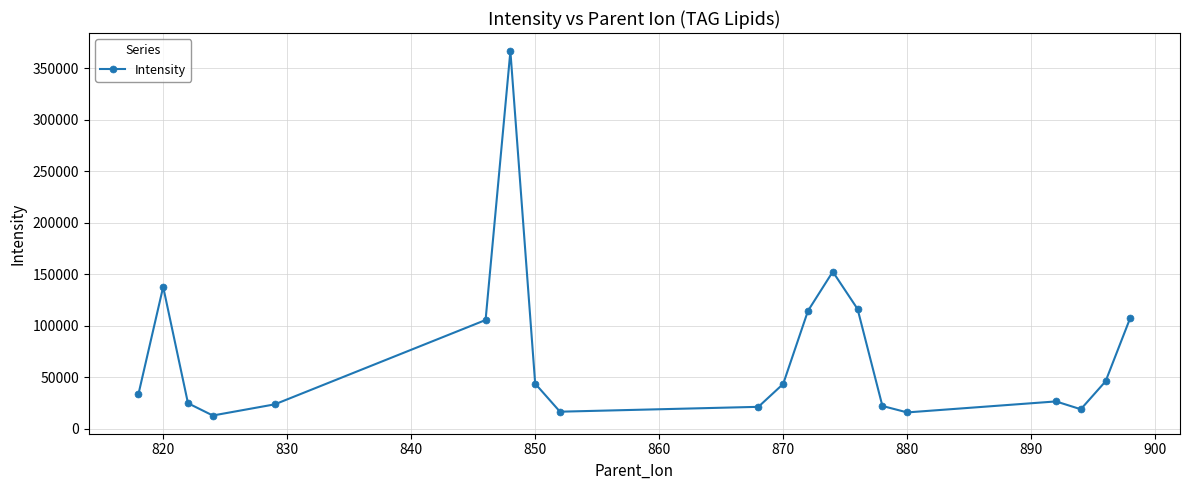

What is the value of the 8th point from the left?

43954.1